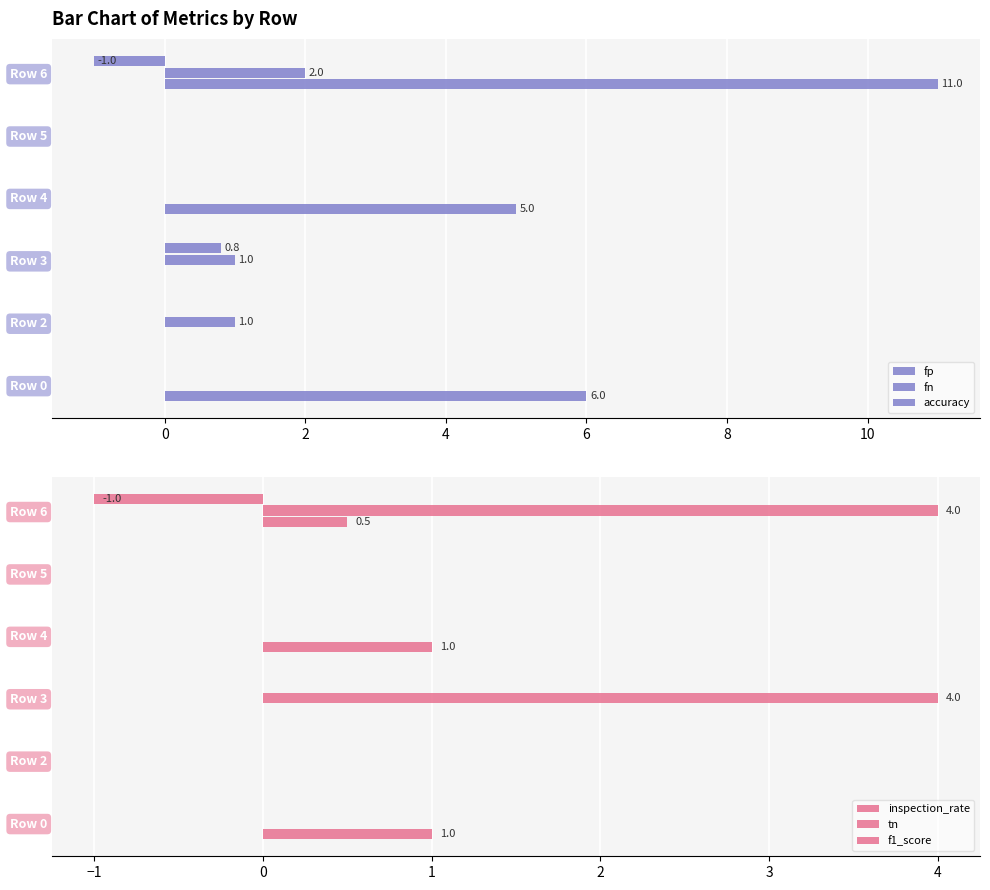

At how many categories does at least one series exceed 10?

1